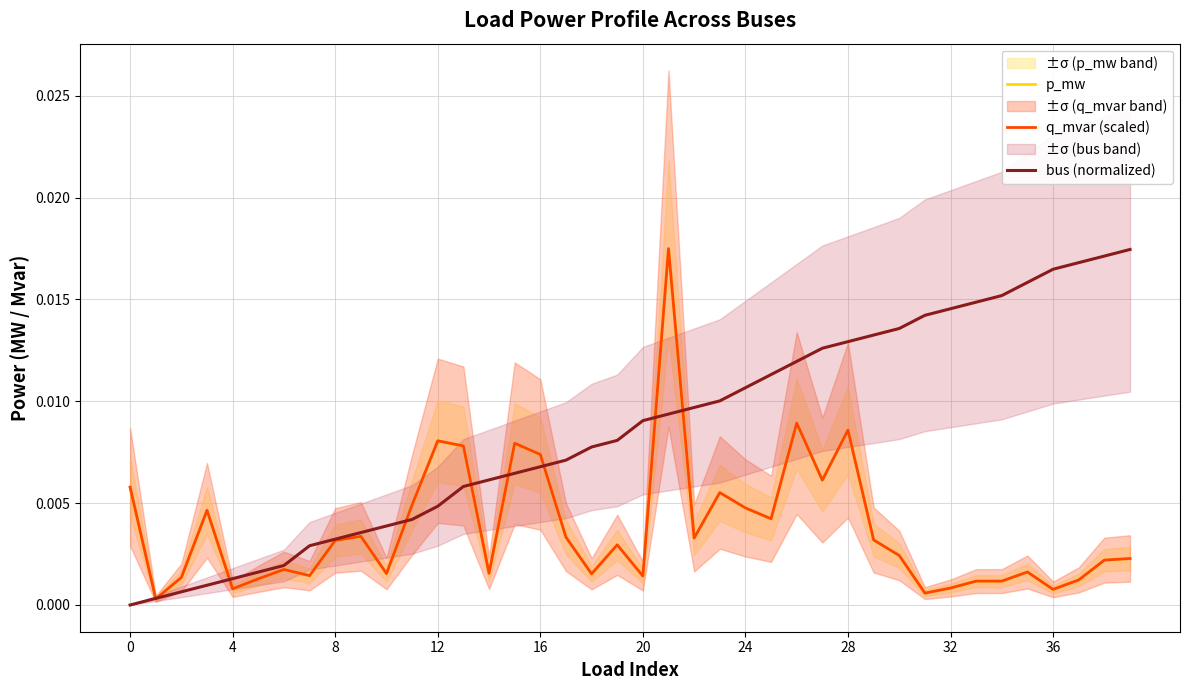

What are all the series names shown in the legend?

p_mw, q_mvar (scaled), bus (normalized)